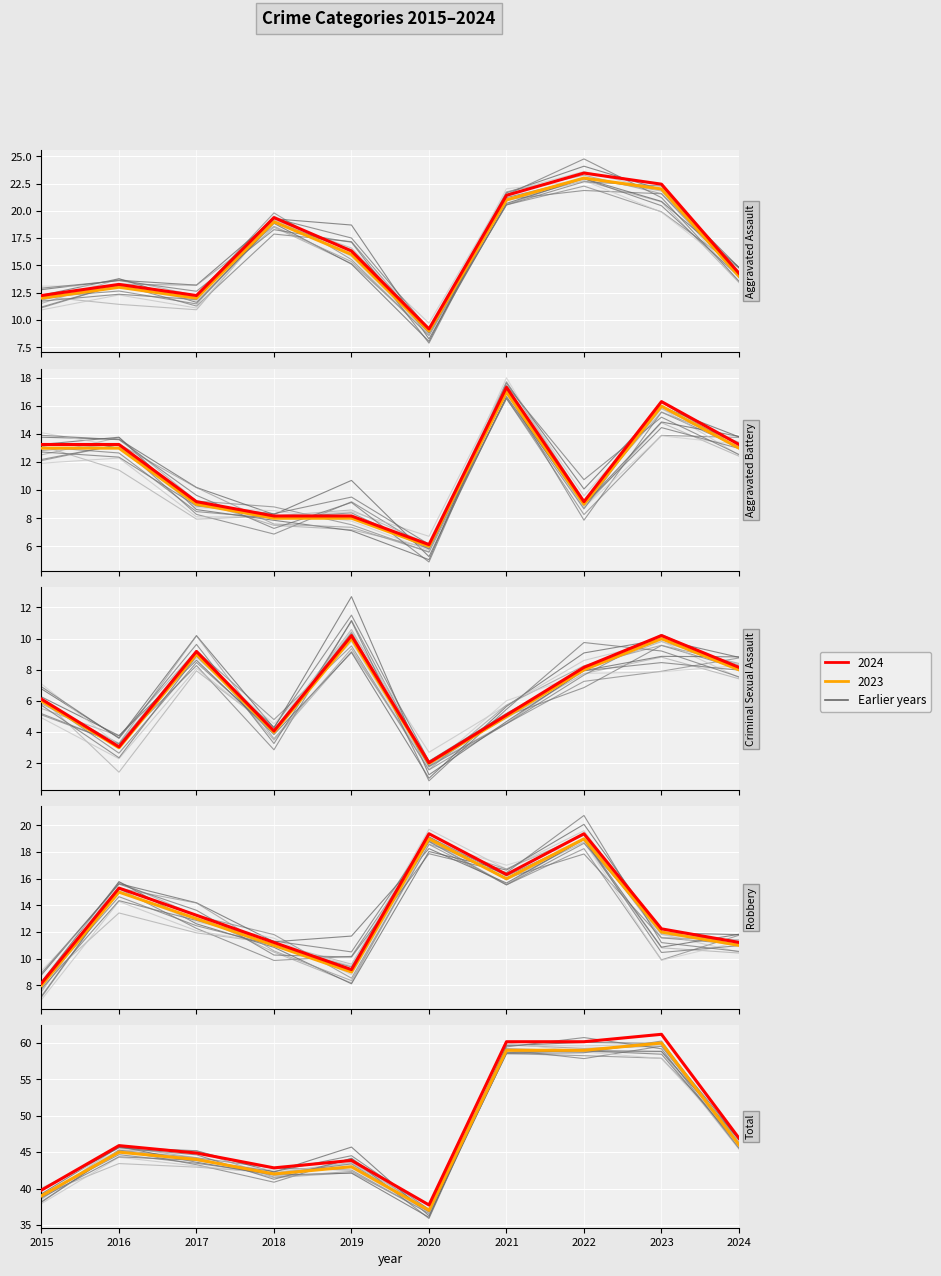

Which category has the highest value across all series?

2023